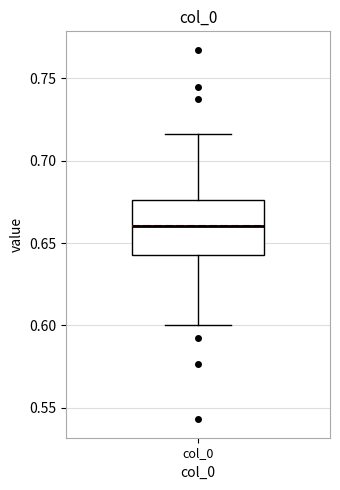

Read this box plot against the y-axis: the position of the median line, the range covered by the box, and the ends of both whiskers. The values are not printed on the chart, so give them approximately, as read against the axis.

median 0.660, box 0.645 to 0.675, whiskers 0.600 to 0.715